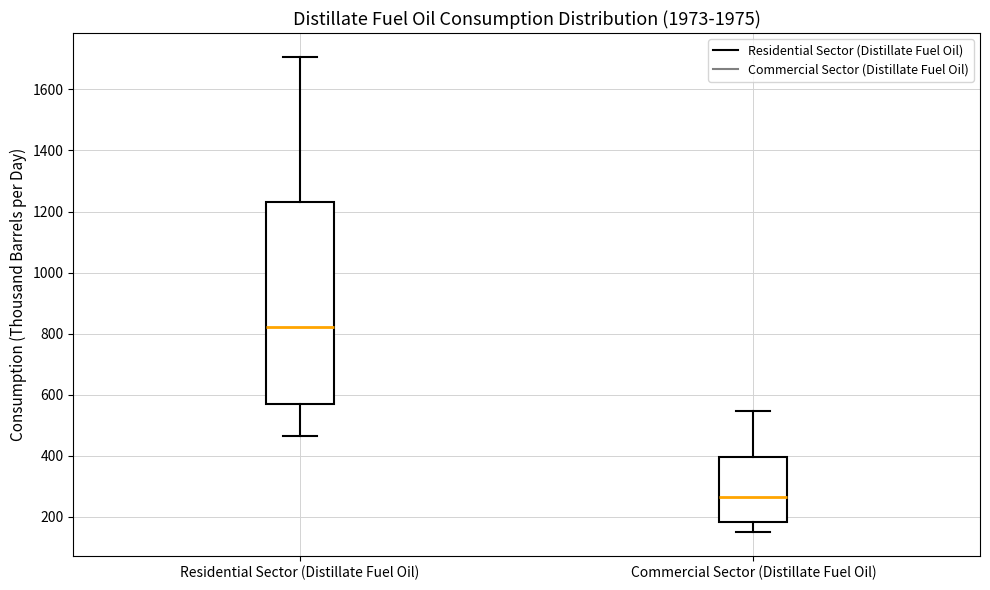

Reading left to right, read every box against the y-axis: the position of its median line, the range the box covers, and the ends of its whiskers. The values are not printed on the chart, so give them approximately, as read against the axis.

Residential Sector (Distillate Fuel Oil): median 820, box 580 to 1240, whiskers 460 to 1700
Commercial Sector (Distillate Fuel Oil): median 260, box 180 to 400, whiskers 160 to 540